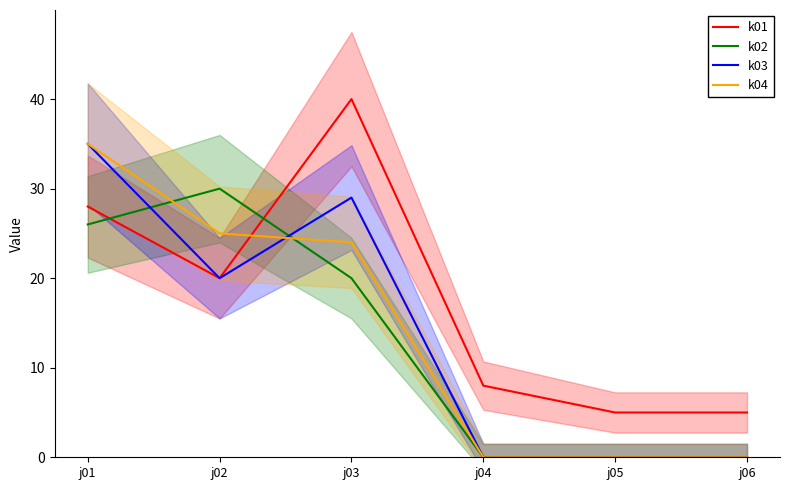

At which category is the sum across all series the highest?

j01